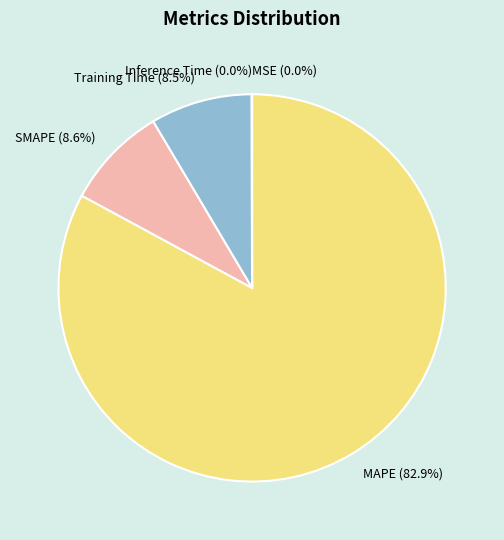

What is the majority slice?

MAPE